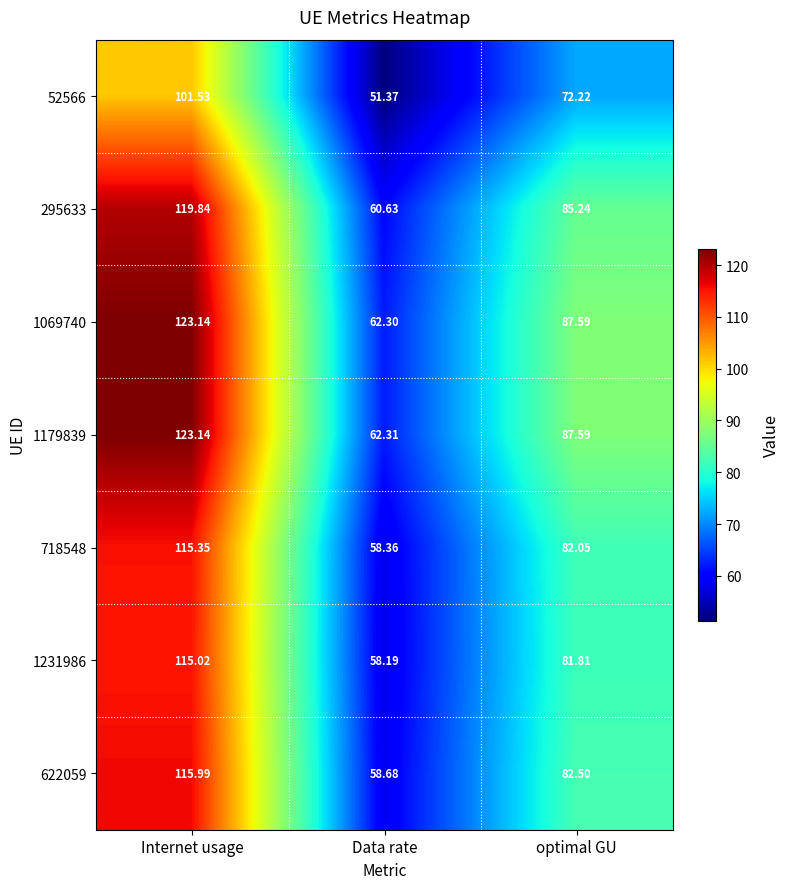

Where does the 1231986 series first go above 81?

Internet usage